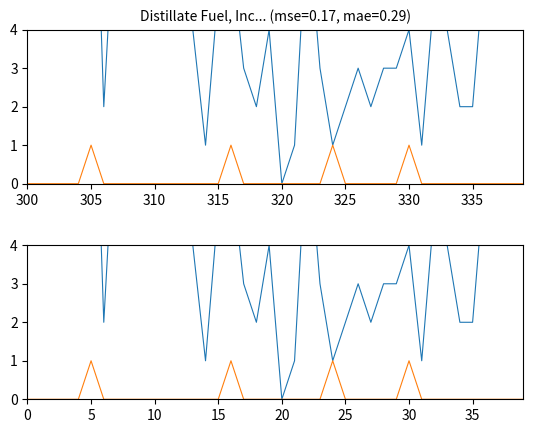

How many values in the col_1 series are below 4?

16